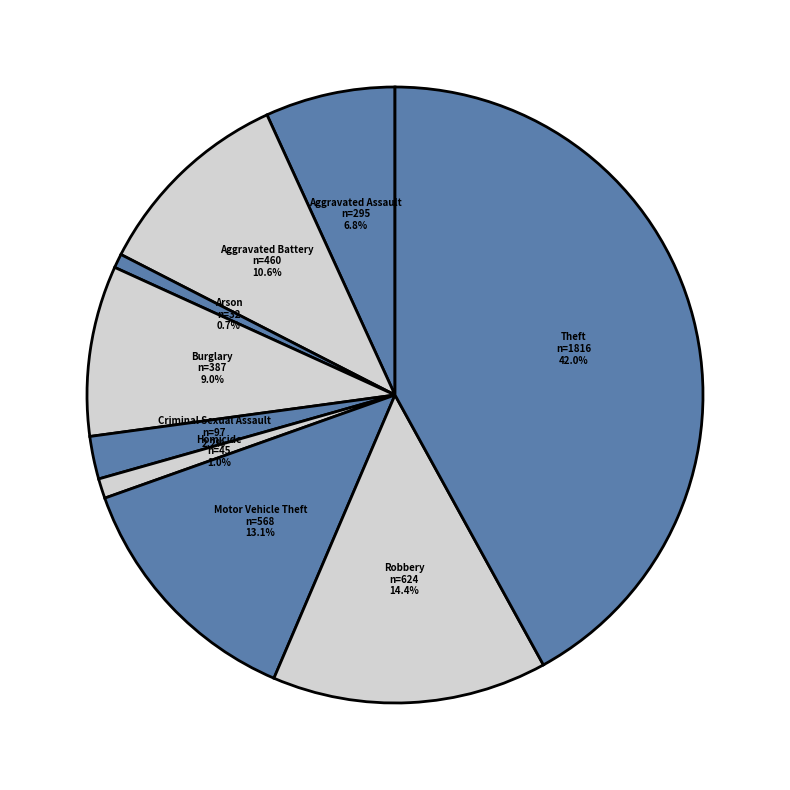

Which slice is the largest?

Theft